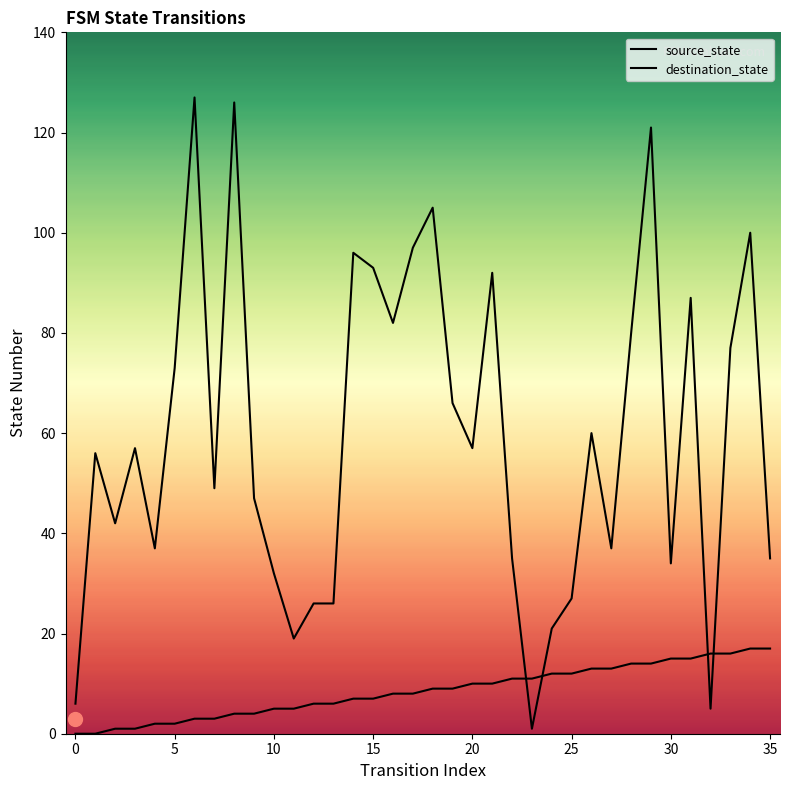

What is the label of the 15th point from the right?

21